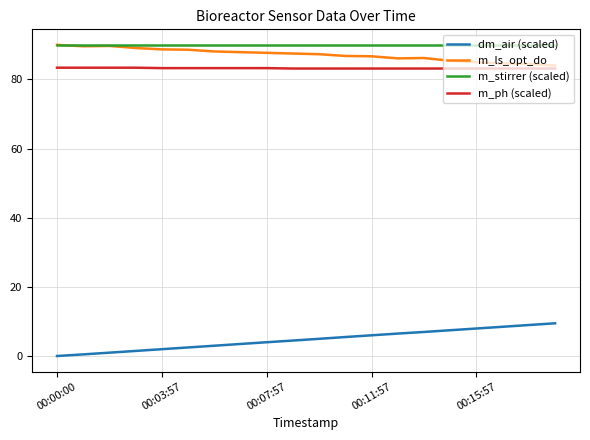

True or false: m_ls_opt_do and dm_air (scaled) intersect in this chart.

False